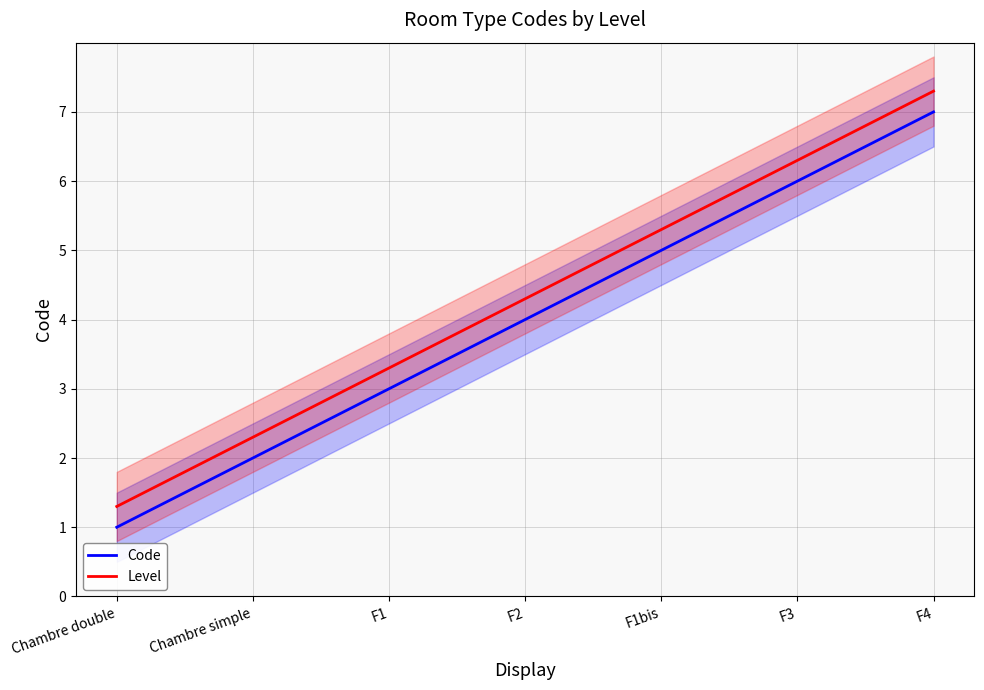

Which category has the highest value across all series?

F4